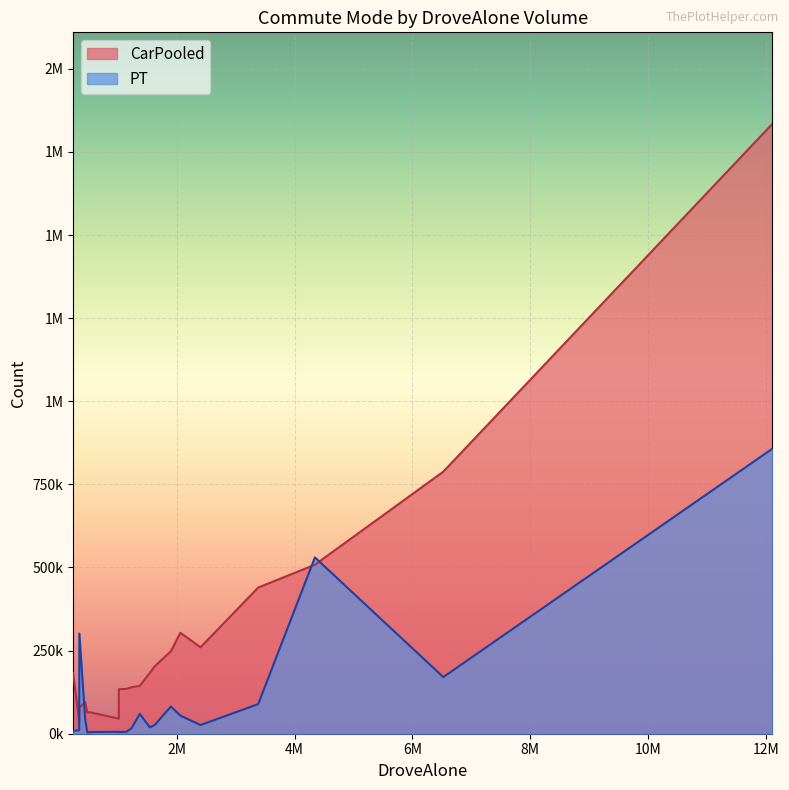

At which label does CarPooled reach its minimum?

343562